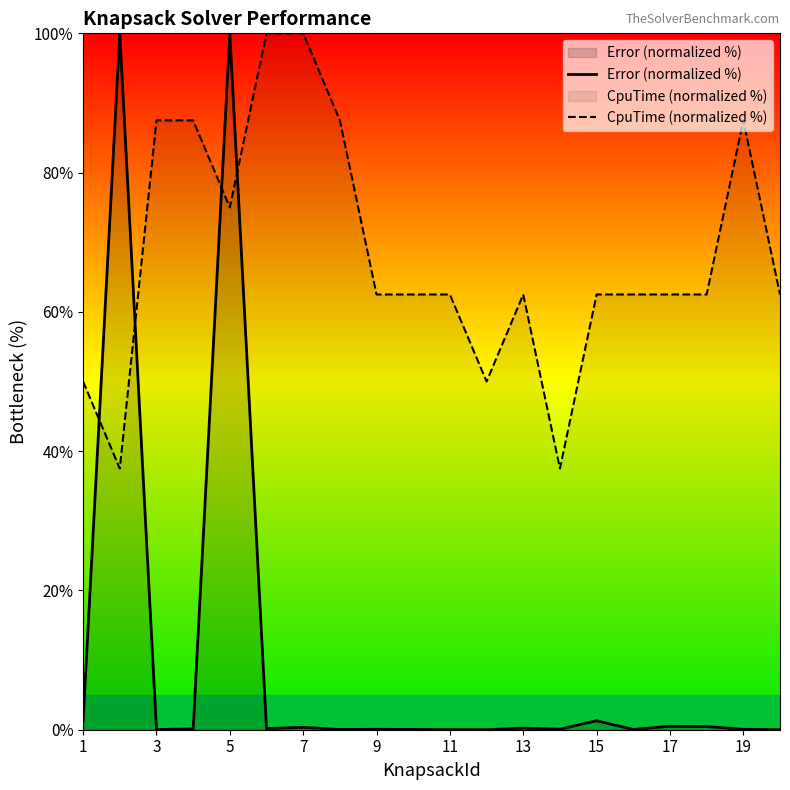

At 5, list the series in order from smallest to largest.

CpuTime (normalized %), Error (normalized %)